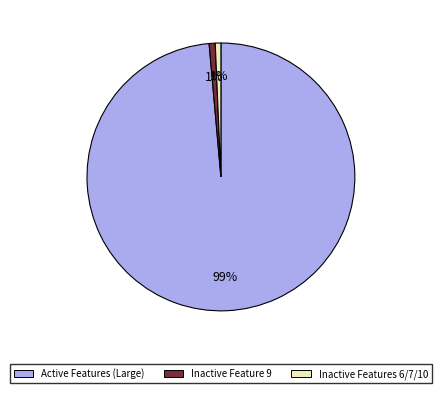

The Inactive Feature 9 slice represents 6% of the pie. True or false?

False